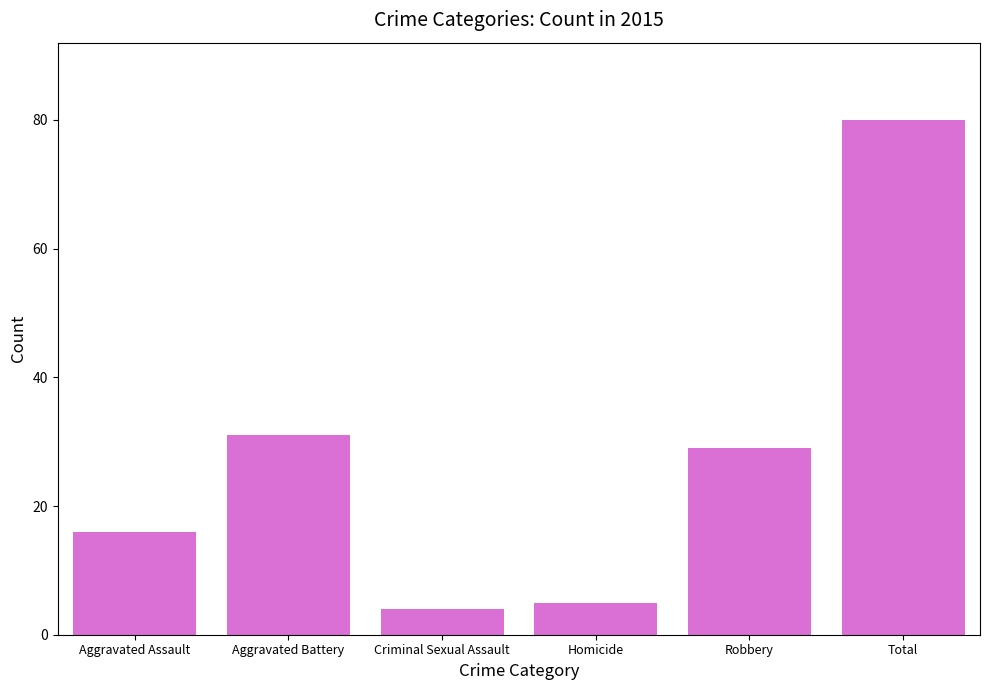

The value at Total is 80. True or false?

True